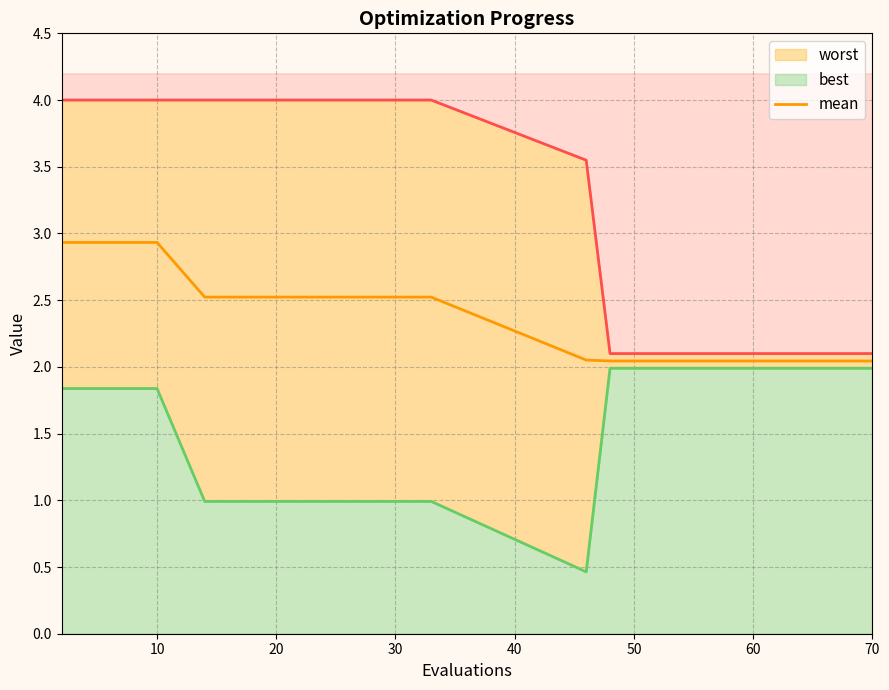

What is the difference between the second highest and second lowest values in the worst series?

1.9